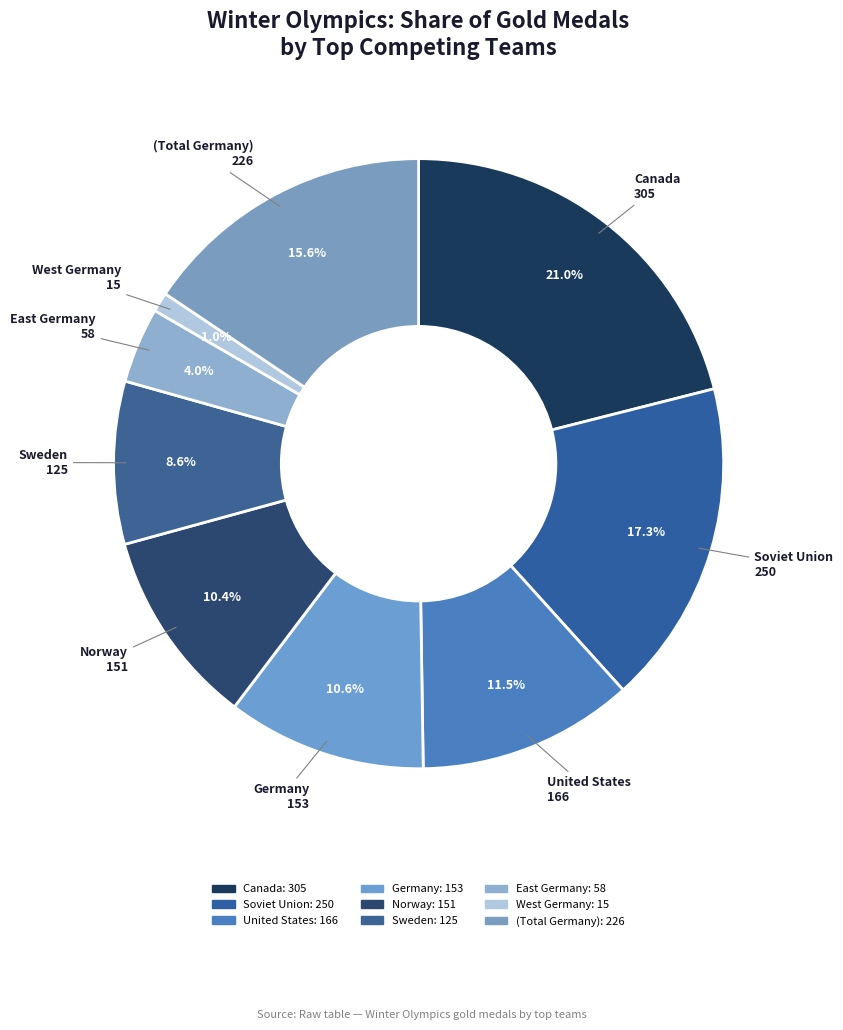

How many slices are in this pie chart?

9